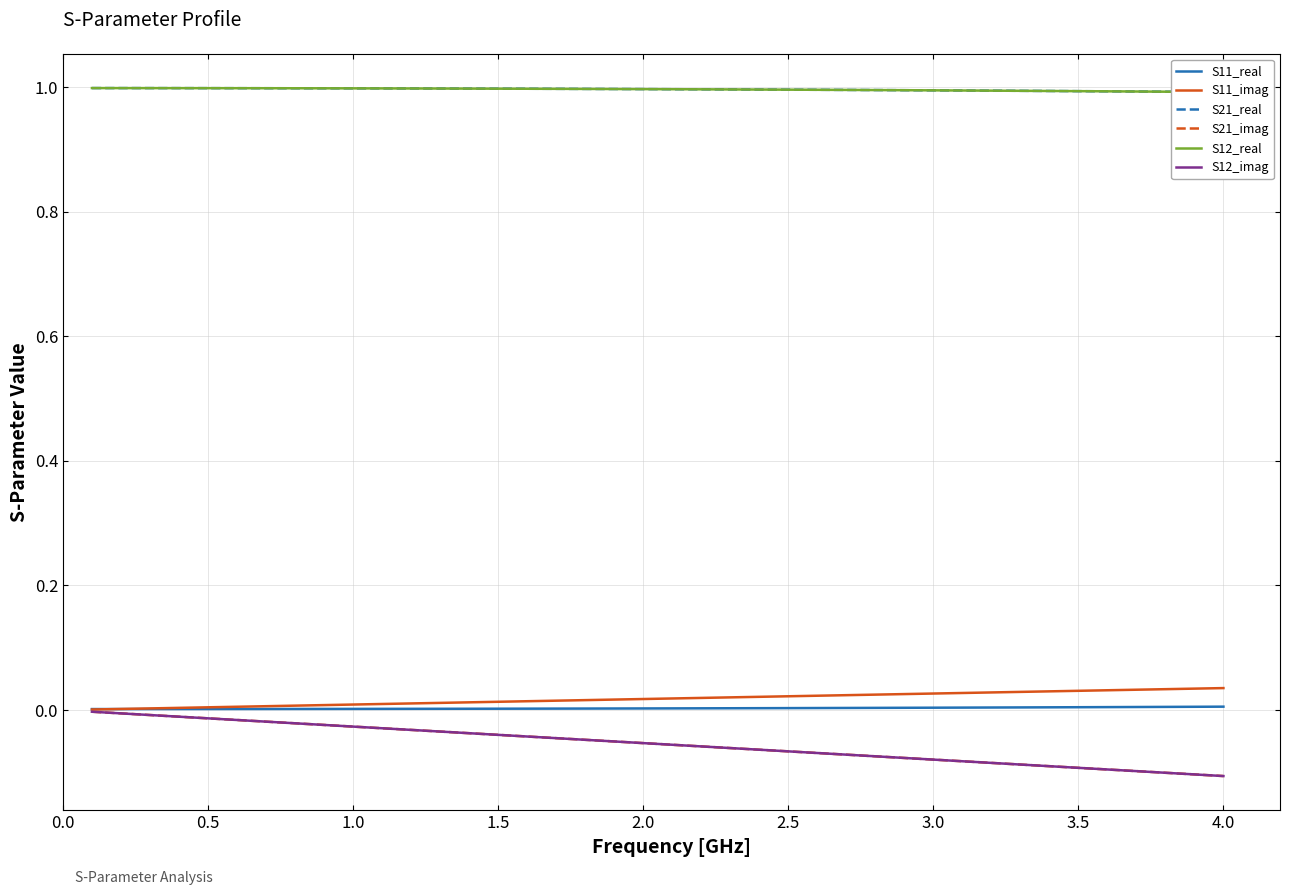

True or false: S11_real and S12_real intersect in this chart.

False